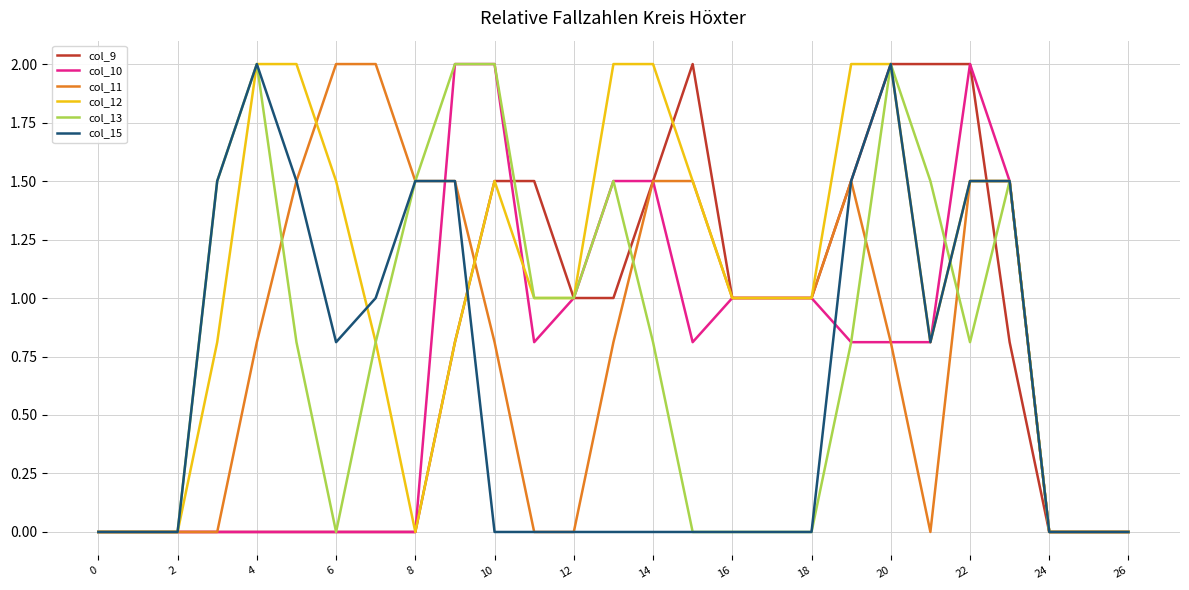

At which category is the sum across all series the highest?

20